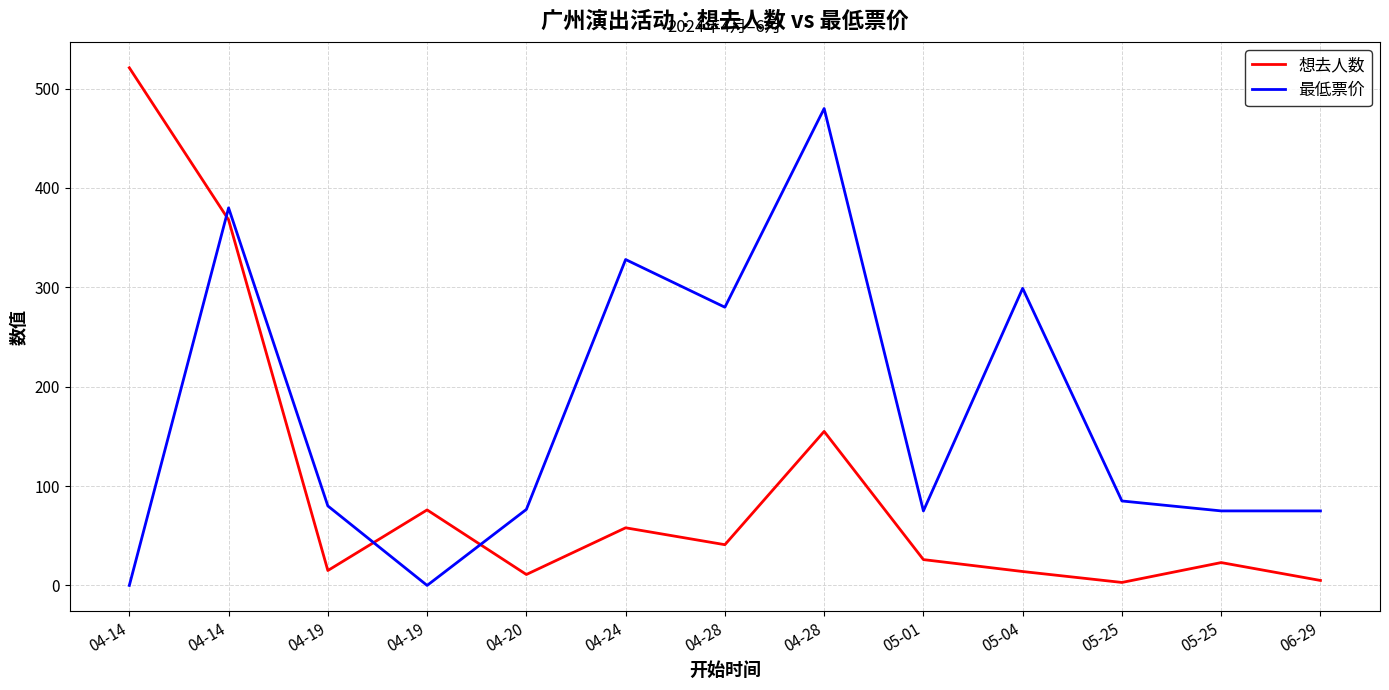

Where is 想去人数 nearest to the value 262?

04-14